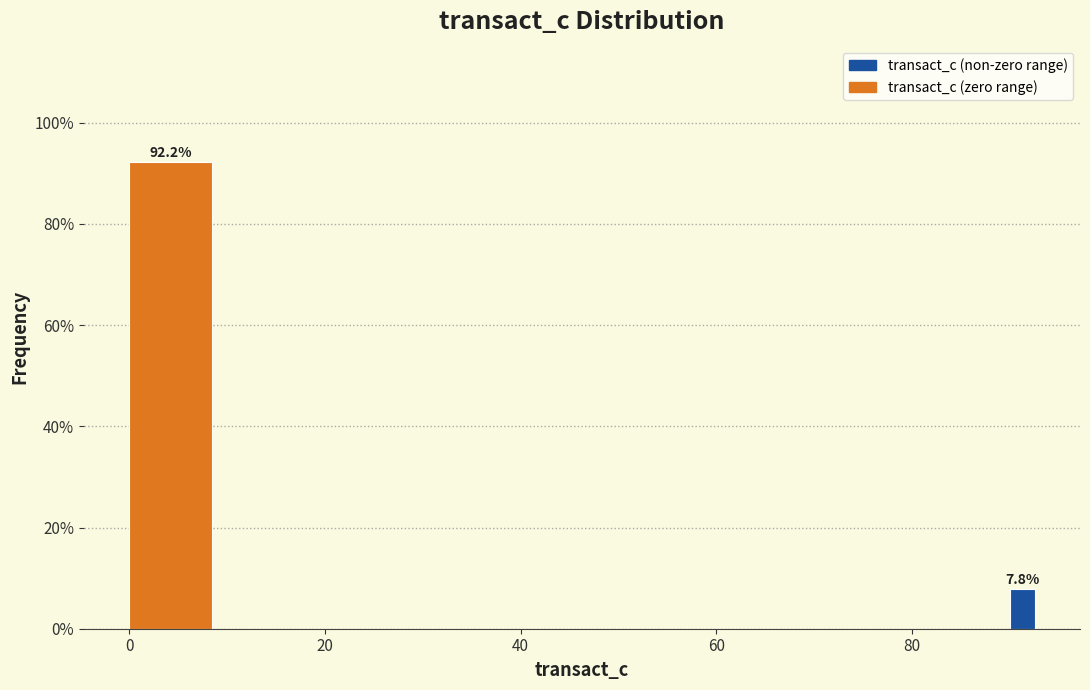

Around what value on the x-axis is the tallest bar? Give the approximate position of its centre, as read against the axis.

4